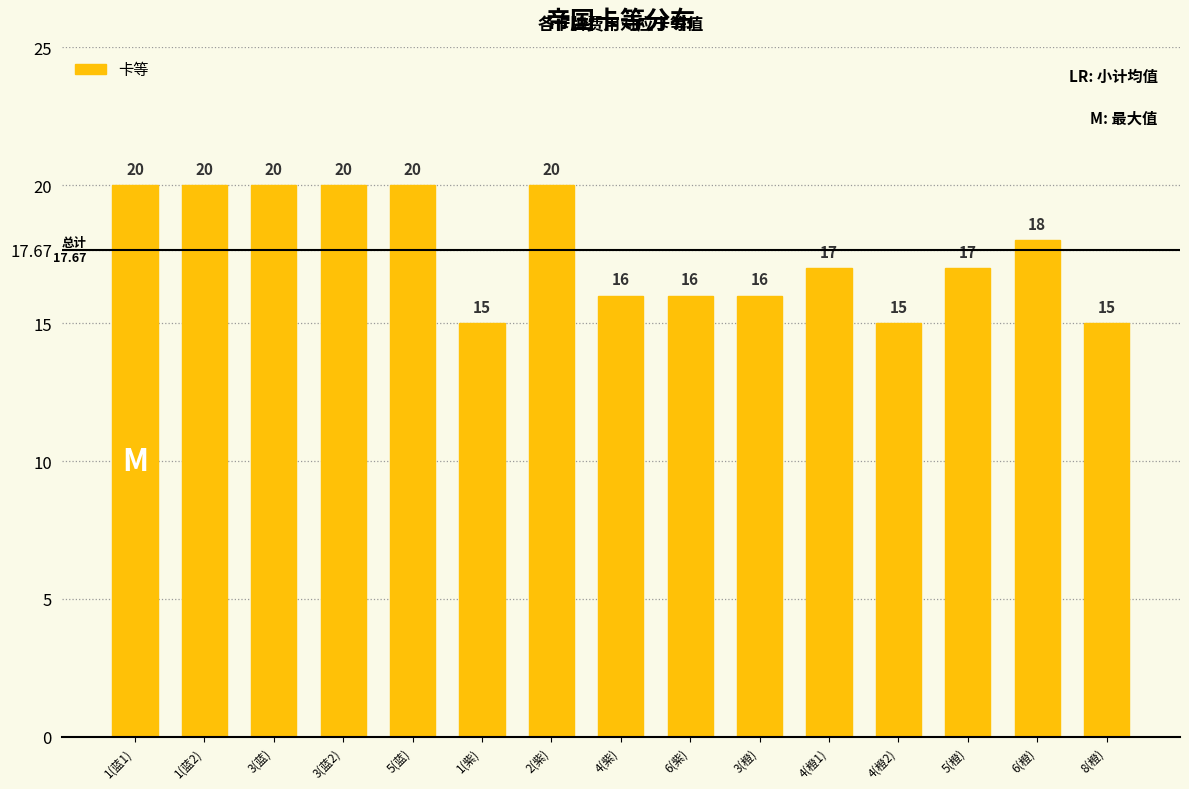

Does the chart contain any negative values?

No